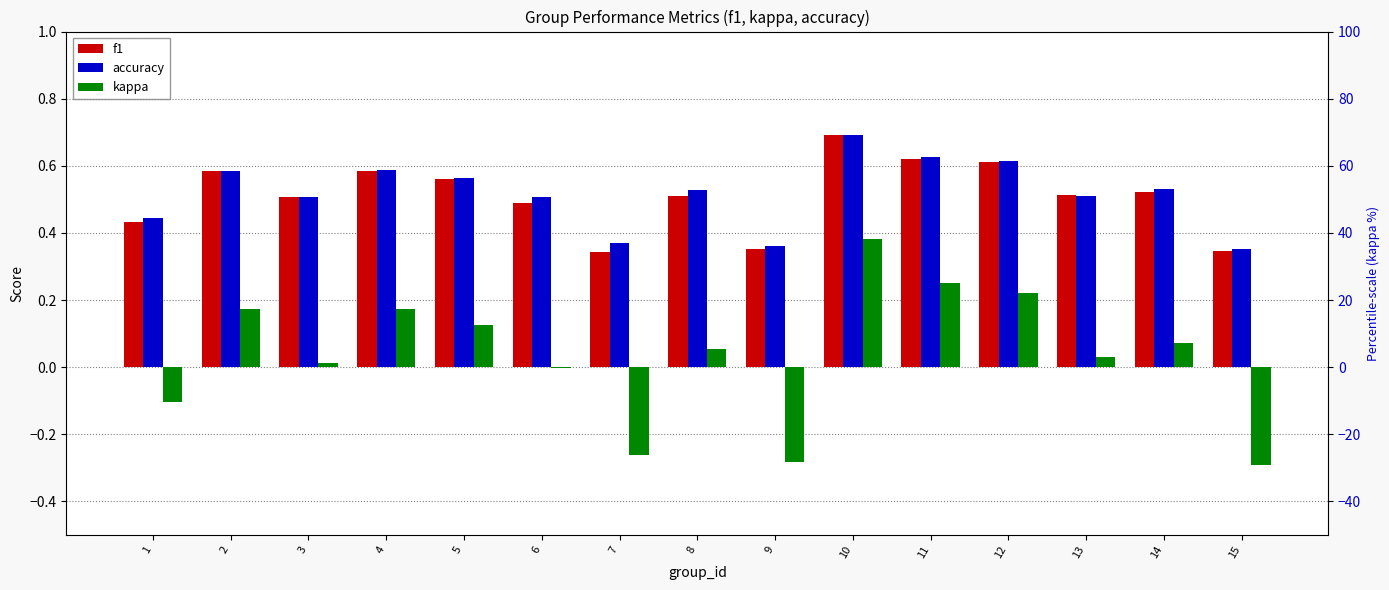

Reading left to right, what are all the values shown in this chart?

f1: 1=0.4	2=0.6	3=0.5	4=0.6	5=0.6	6=0.5	7=0.3	8=0.5	9=0.4	10=0.7	11=0.6	12=0.6	13=0.5	14=0.5	15=0.3
accuracy: 1=0.4	2=0.6	3=0.5	4=0.6	5=0.6	6=0.5	7=0.4	8=0.5	9=0.4	10=0.7	11=0.6	12=0.6	13=0.5	14=0.5	15=0.4
kappa: 1=-0.1	2=0.2	3=0.0	4=0.2	5=0.1	6=-0.0	7=-0.3	8=0.1	9=-0.3	10=0.4	11=0.2	12=0.2	13=0.0	14=0.1	15=-0.3